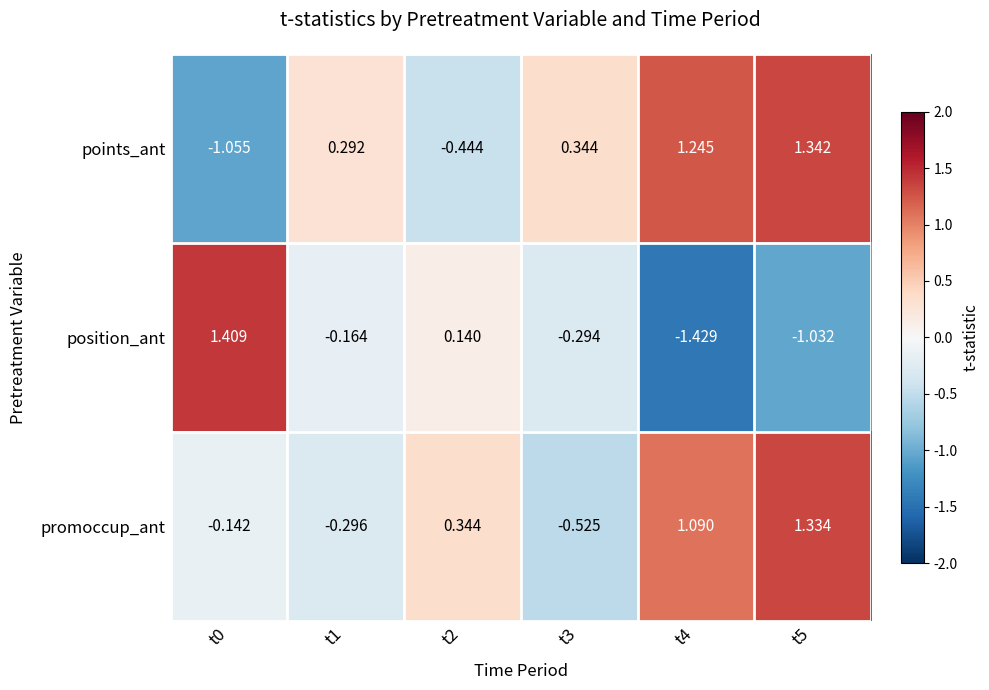

How many values in points_ant are below zero?

2